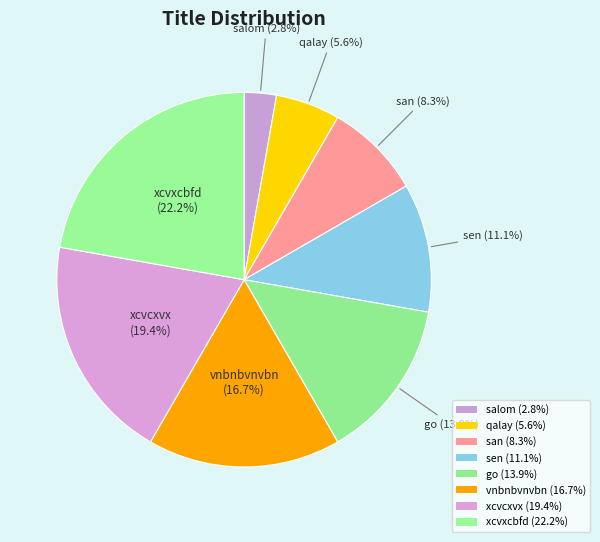

How many slices are in this pie chart?

8